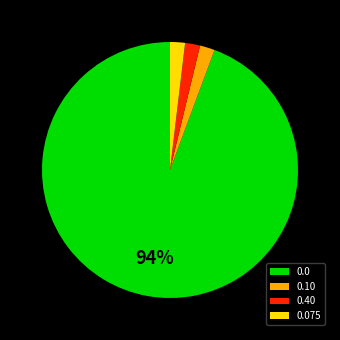

True or false: 0.40 accounts for 2% of the total.

True